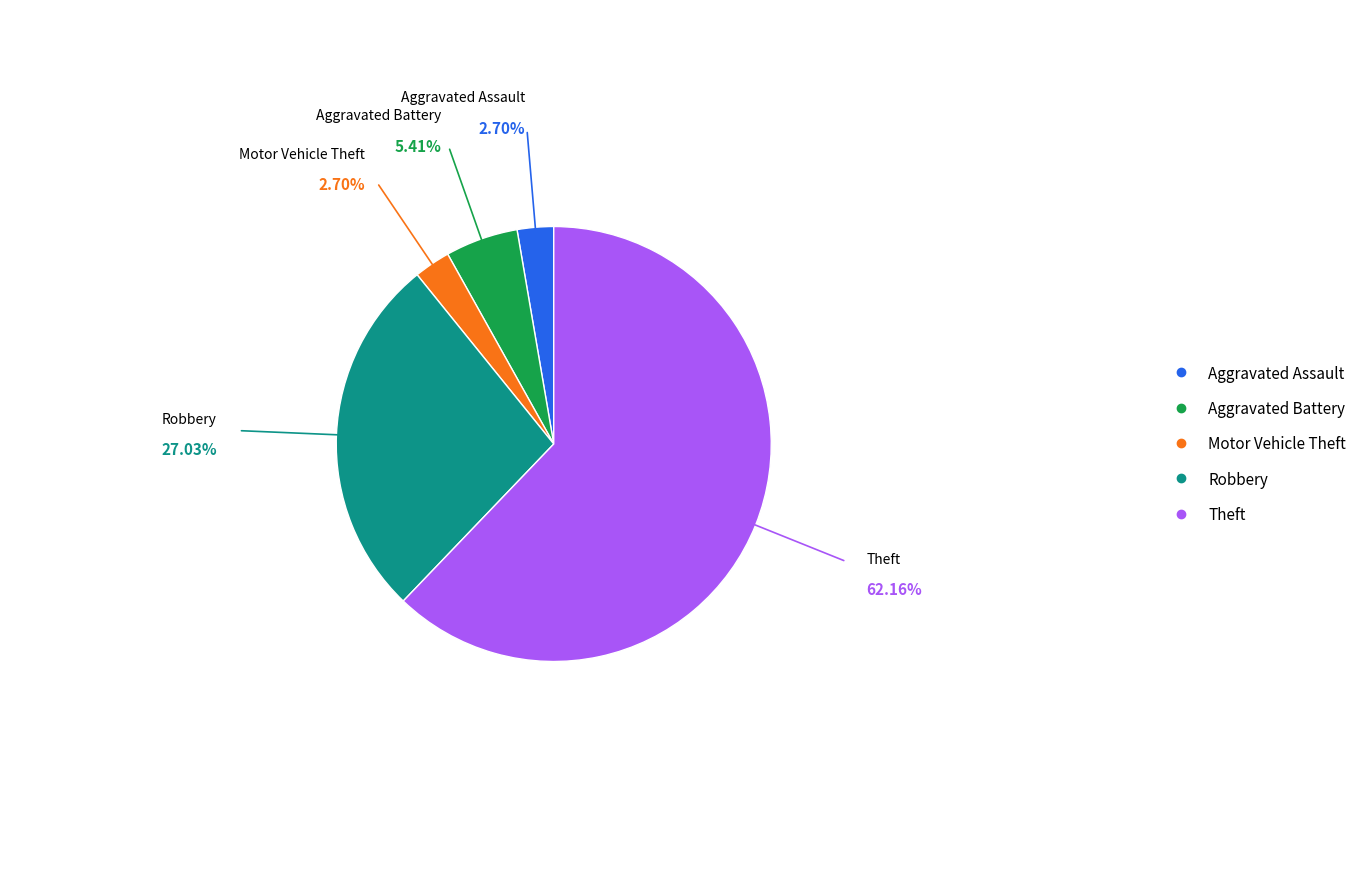

Is there any slice that represents more than half of the pie?

Yes